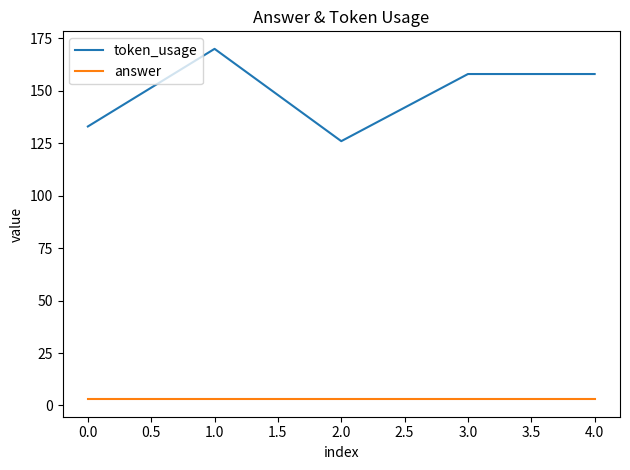

Rank the series by their average value, from highest to lowest.

token_usage, answer